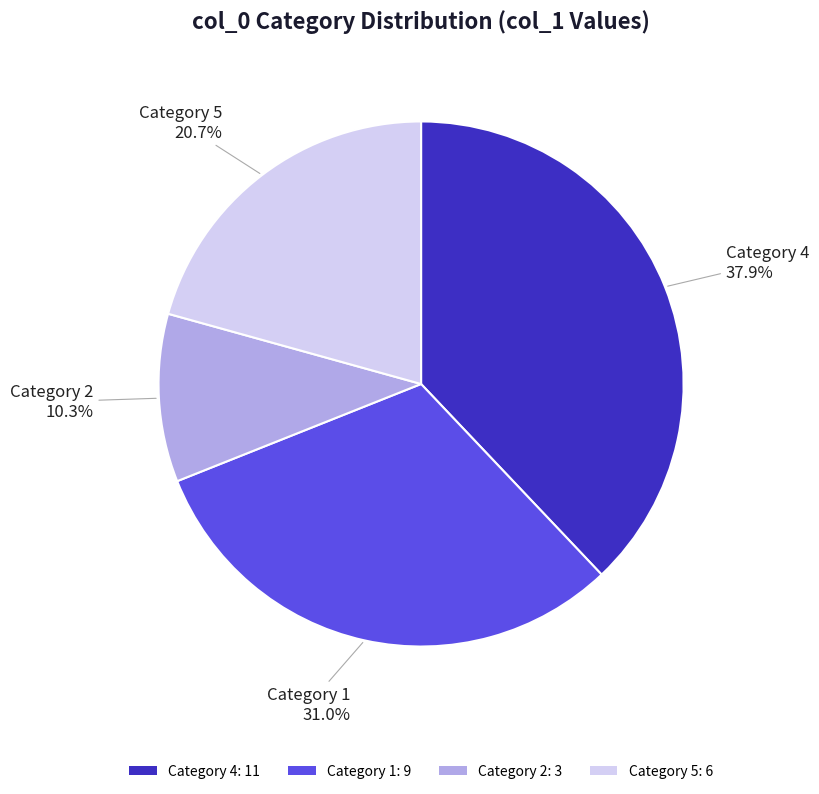

Rank the categories by value from highest to lowest.

Category 4: 11, Category 1: 9, Category 5: 6, Category 2: 3